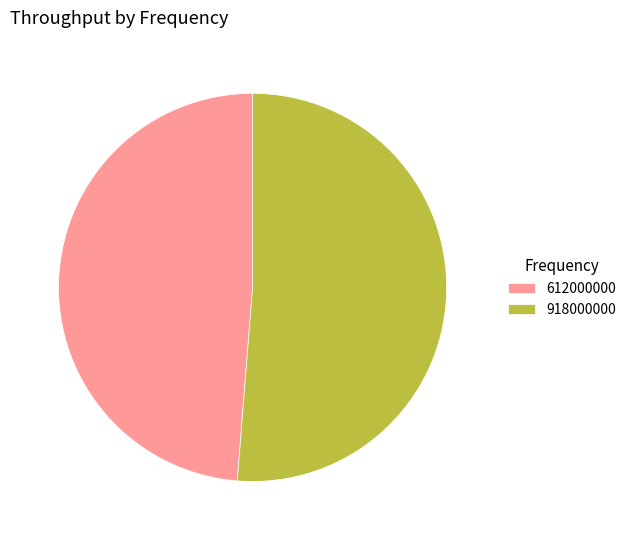

Does any single category account for the majority?

Yes